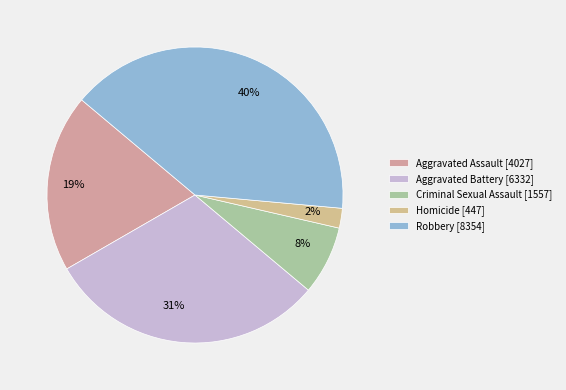

Approximately how many times larger is the value at Criminal Sexual Assault compared to Robbery?

0.2